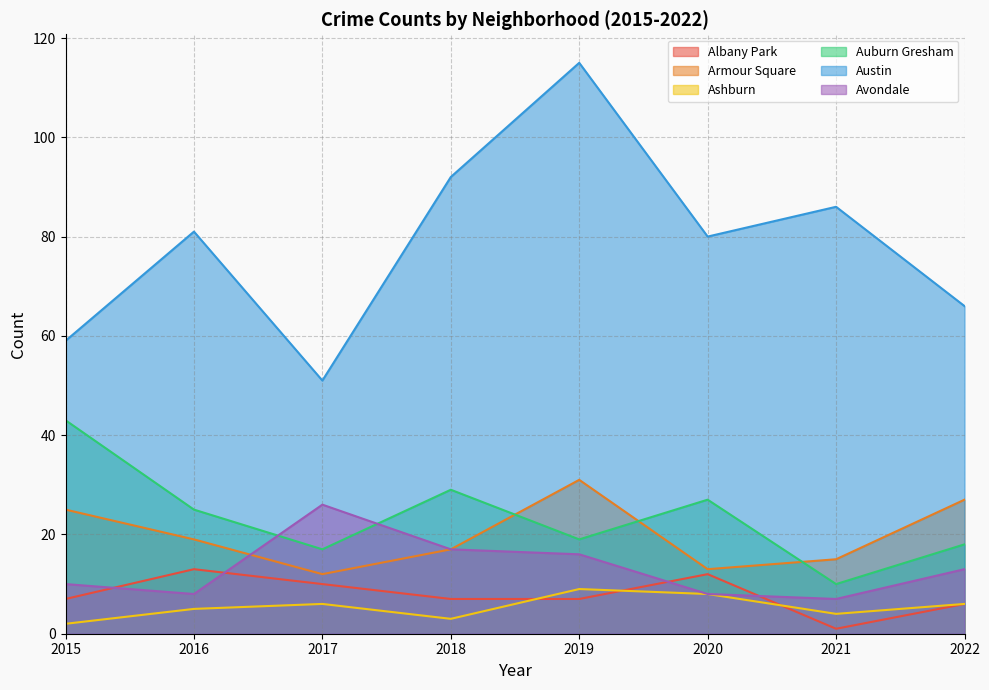

At which label does Auburn Gresham first exceed 25?

2015